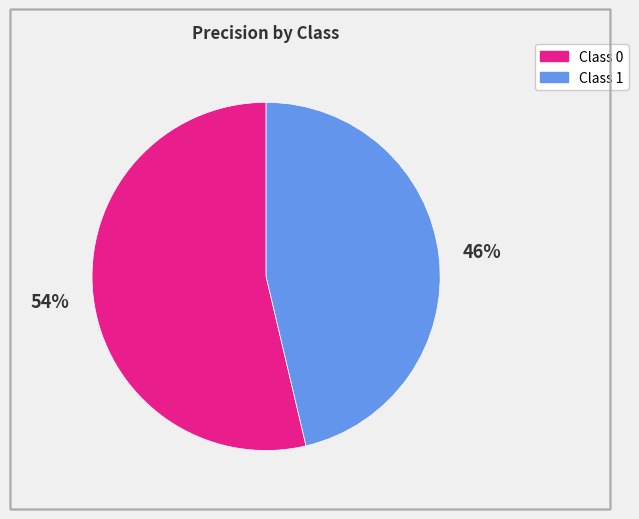

To the nearest percent, what is the average slice percentage?

50%